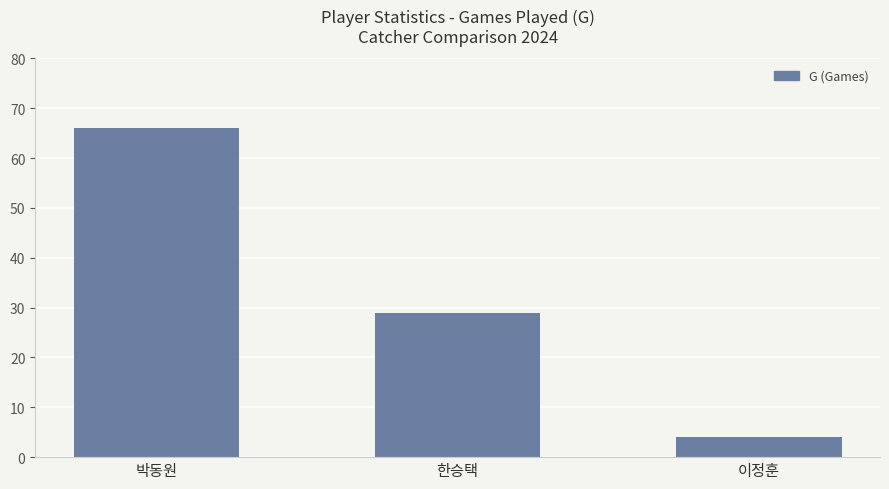

Does the chart contain stacked bars?

No